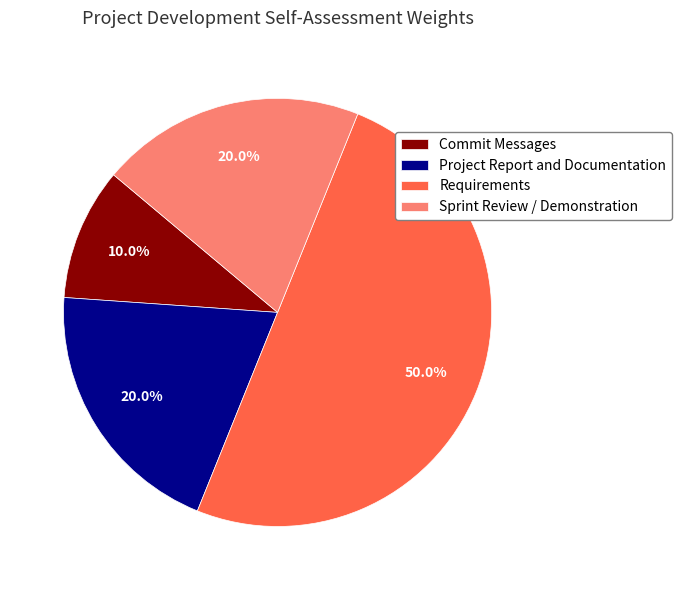

Which has a higher value, Project Report and Documentation or Commit Messages?

Project Report and Documentation